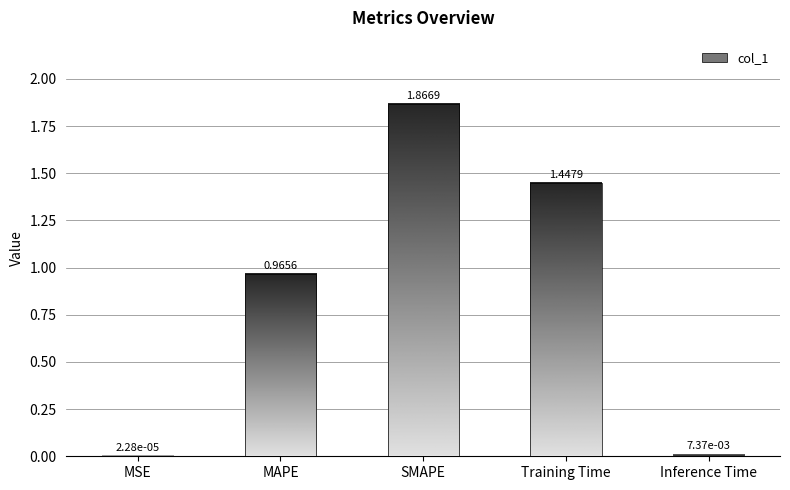

Rank the categories by value from lowest to highest.

MSE, Inference Time, MAPE, Training Time, SMAPE